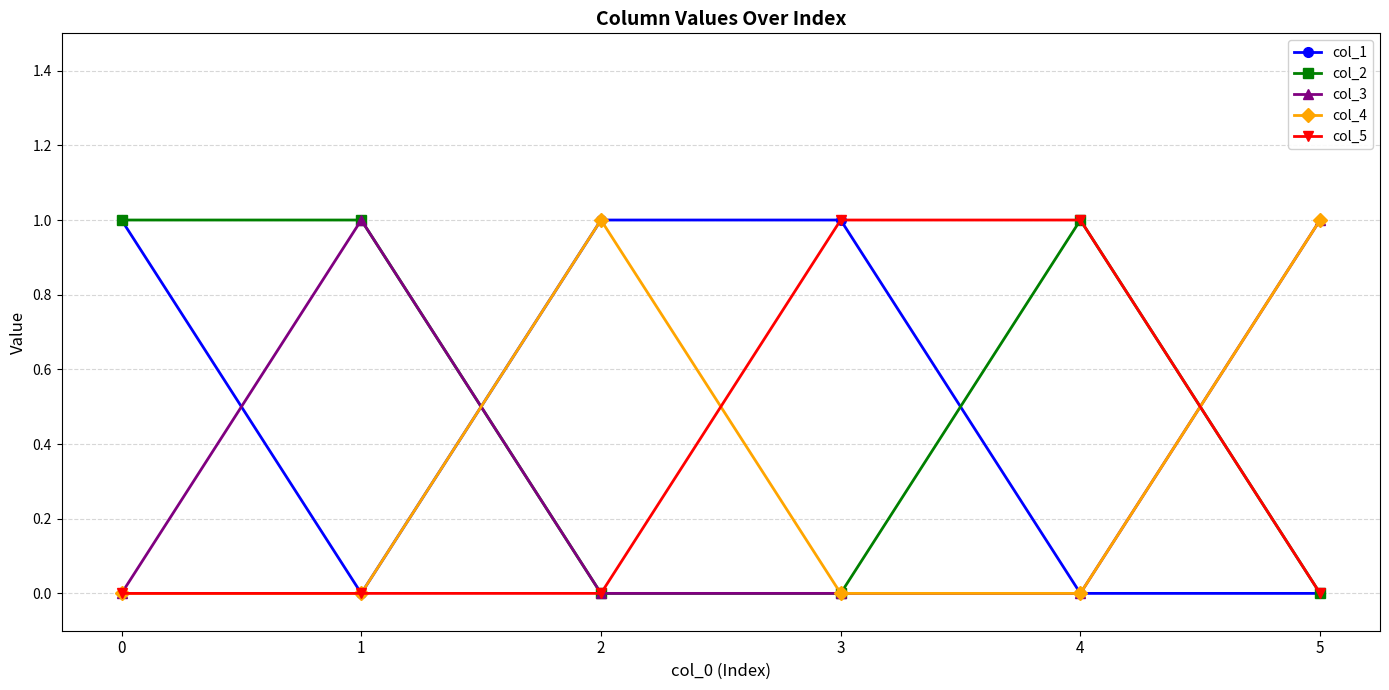

The value of col_3 at 4 is 0. True or false?

True